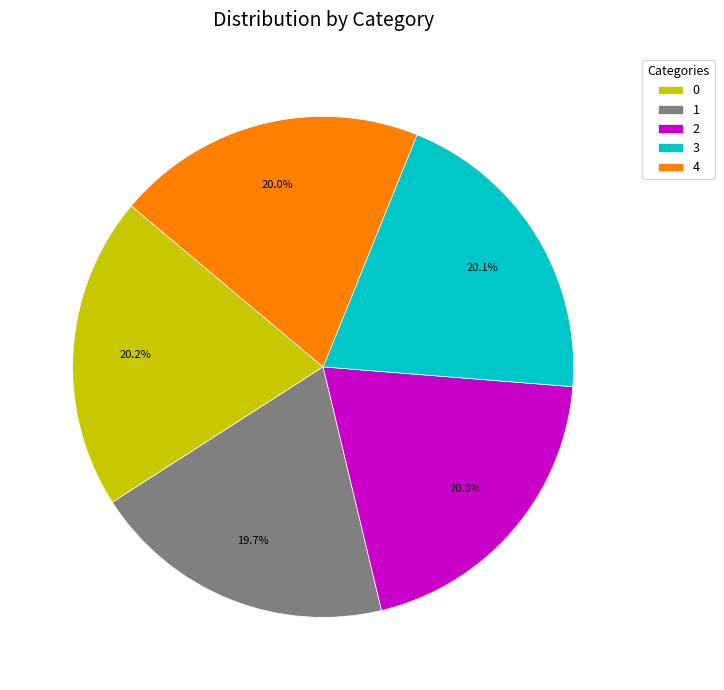

Is the sum of 4 and 2 greater than half?

No